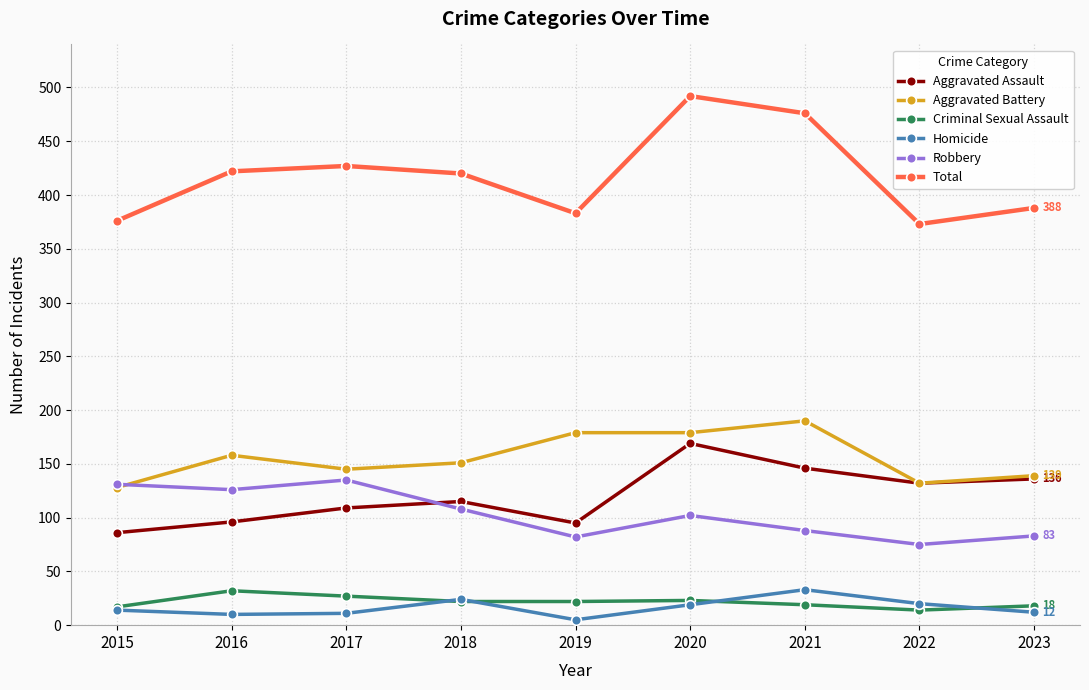

Which series has the largest range (max minus min)?

Total